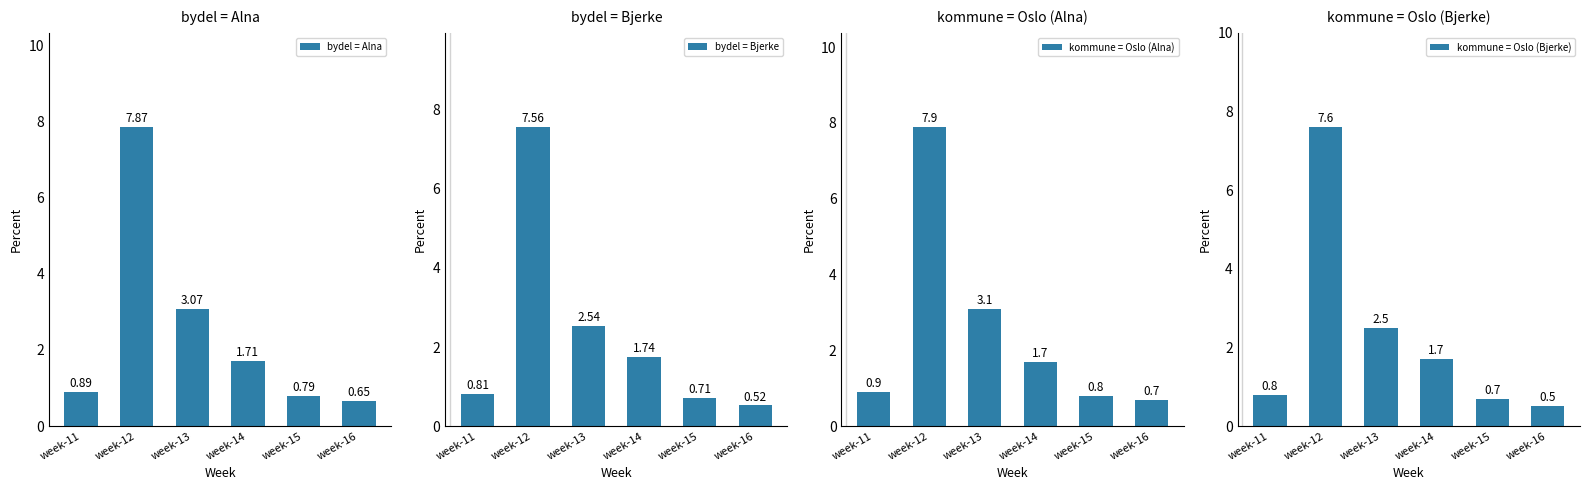

What is the total value across all series at week-16?

2.4